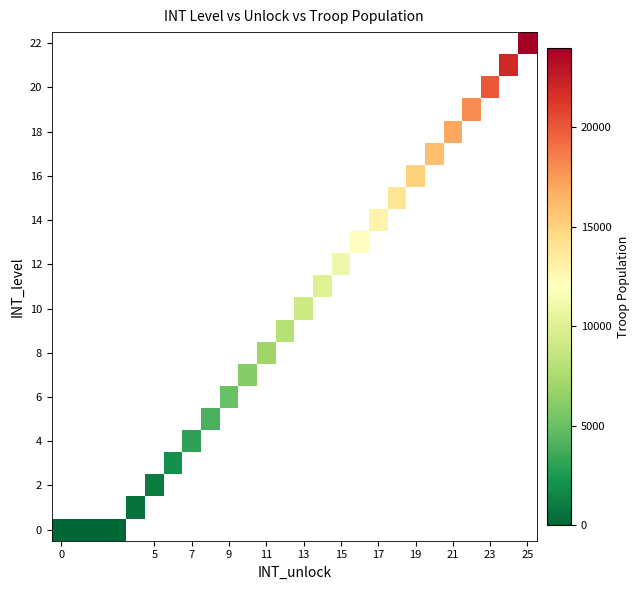

What is the maximum value shown in the chart?

24000.0